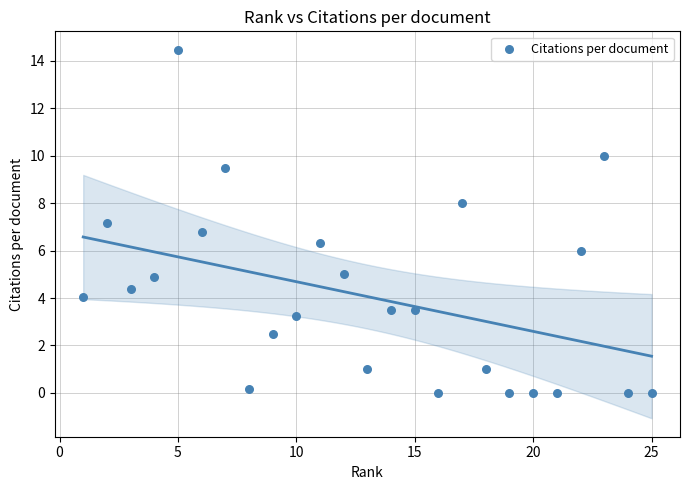

What is the range of X values (max minus min)?

24.0